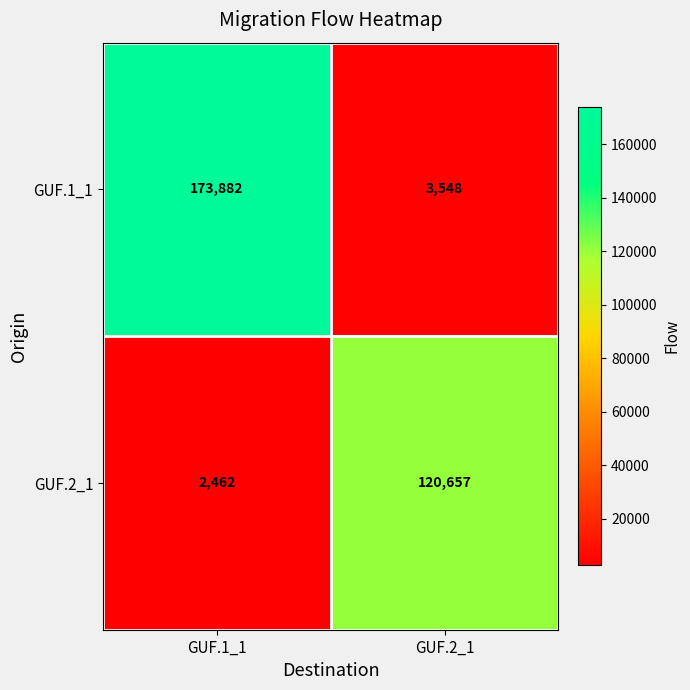

What is the maximum value shown in the chart?

173882